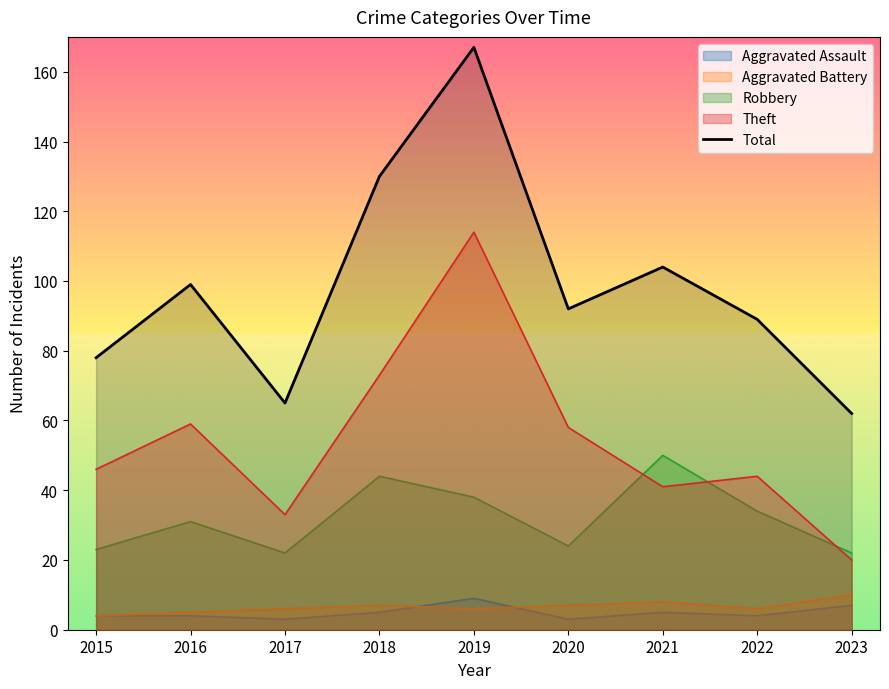

What is the difference between the maximum and minimum values?

105